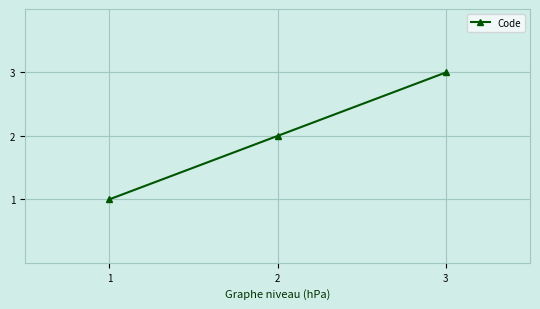

Which has a higher value, 3 or 2?

3